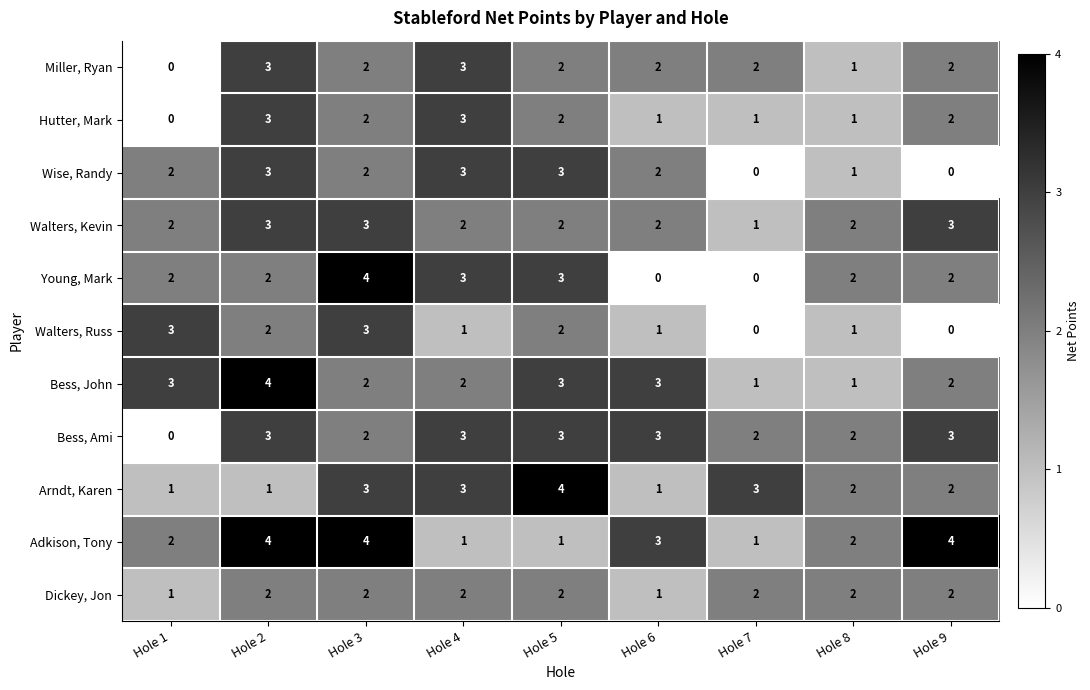

What is the sum of the Hutter, Mark values at Hole 6 and Hole 2?

4